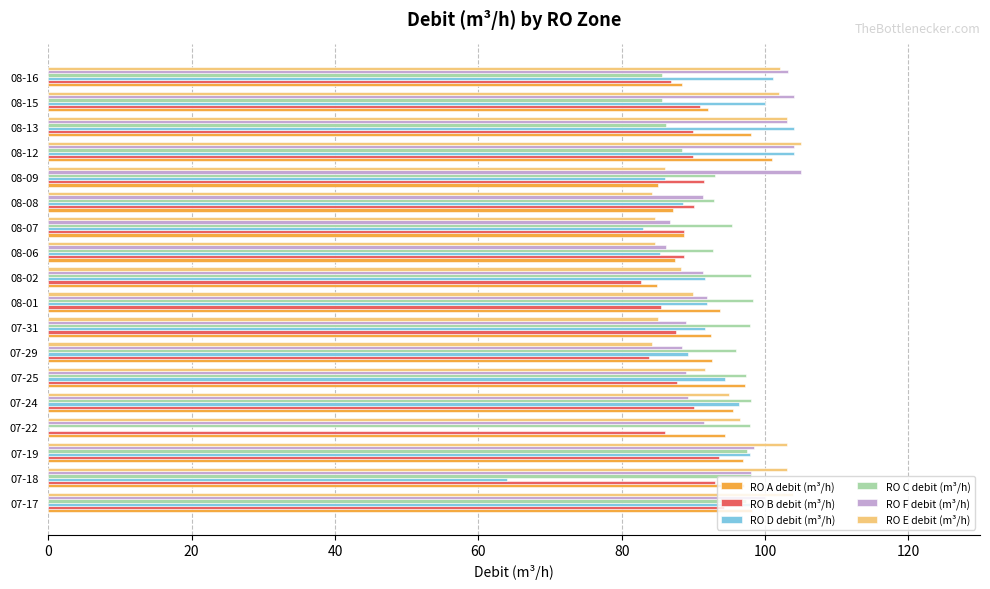

The value of RO A debit (m³/h) at 08-01 is 135.5. True or false?

False